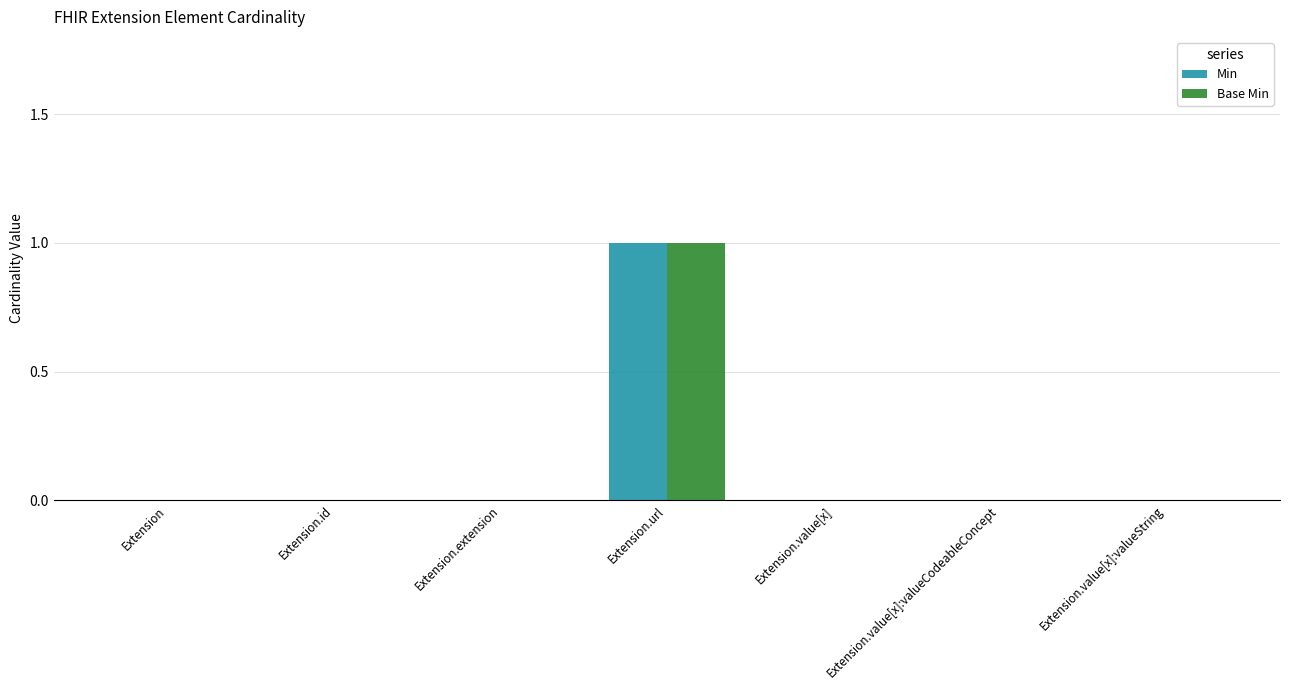

What is the difference between the Min values at Extension.value[x] and Extension.url?

1